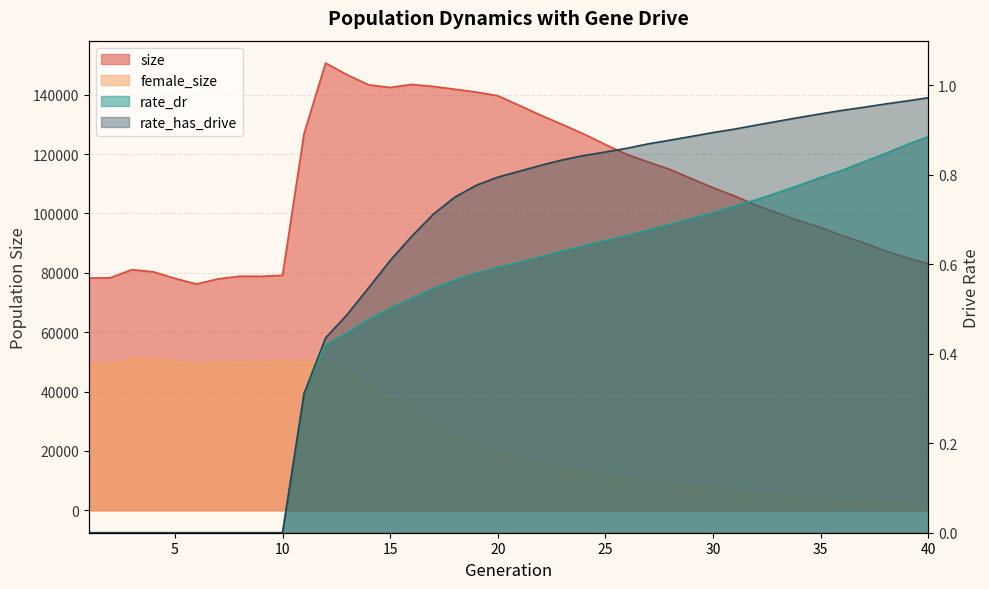

List the series in order of their peak value, highest first.

size, female_size, rate_has_drive, rate_dr